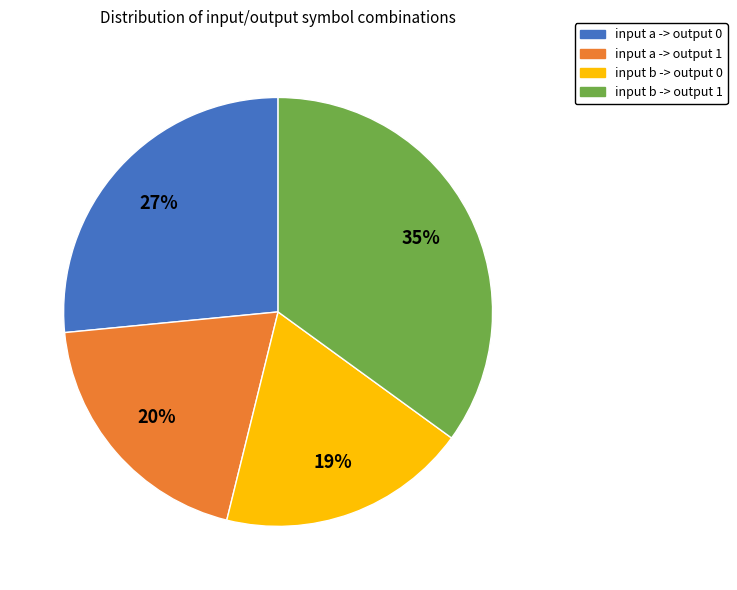

True or false: input b -> output 0 accounts for 19% of the total.

True